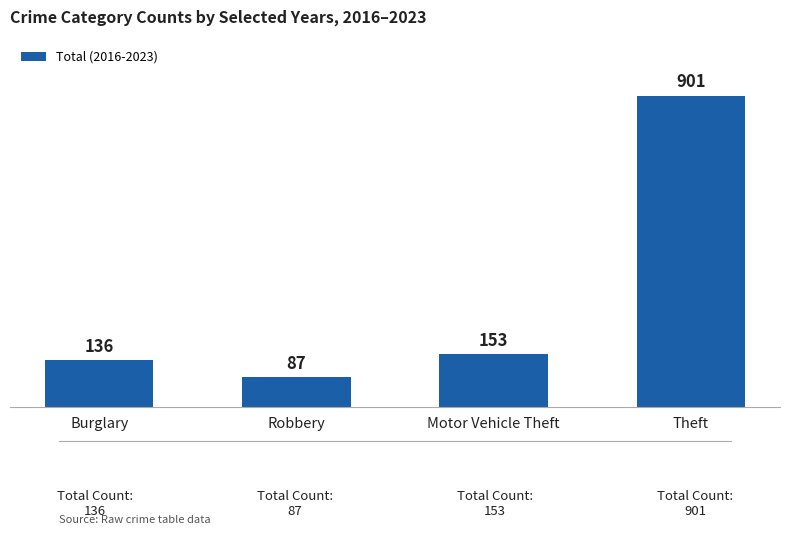

What is the maximum value shown in the chart?

901